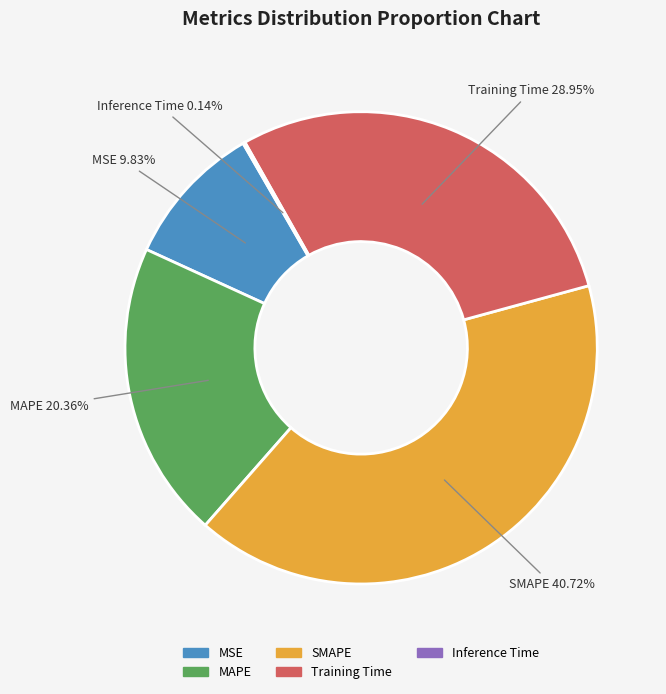

Is there any slice that represents more than half of the pie?

No